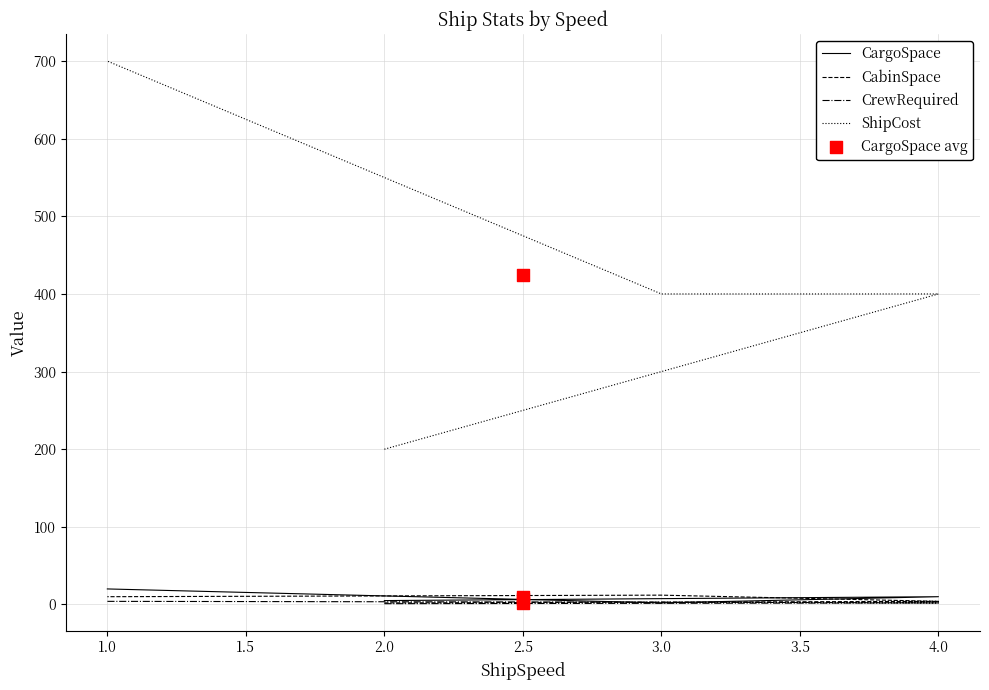

What are all the series names shown in the legend?

CargoSpace, CabinSpace, CrewRequired, ShipCost